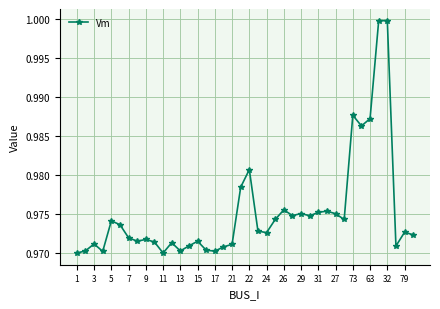

What is the sum of all values?

39.0